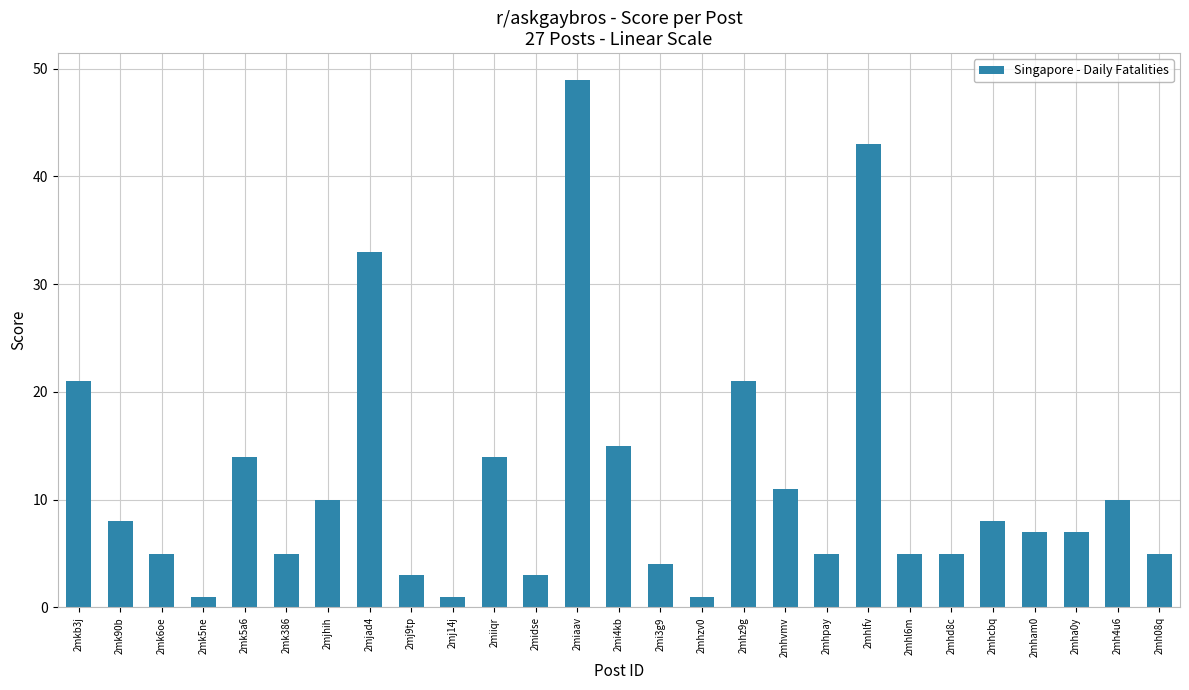

The value at 2mhz9g is 21. True or false?

True